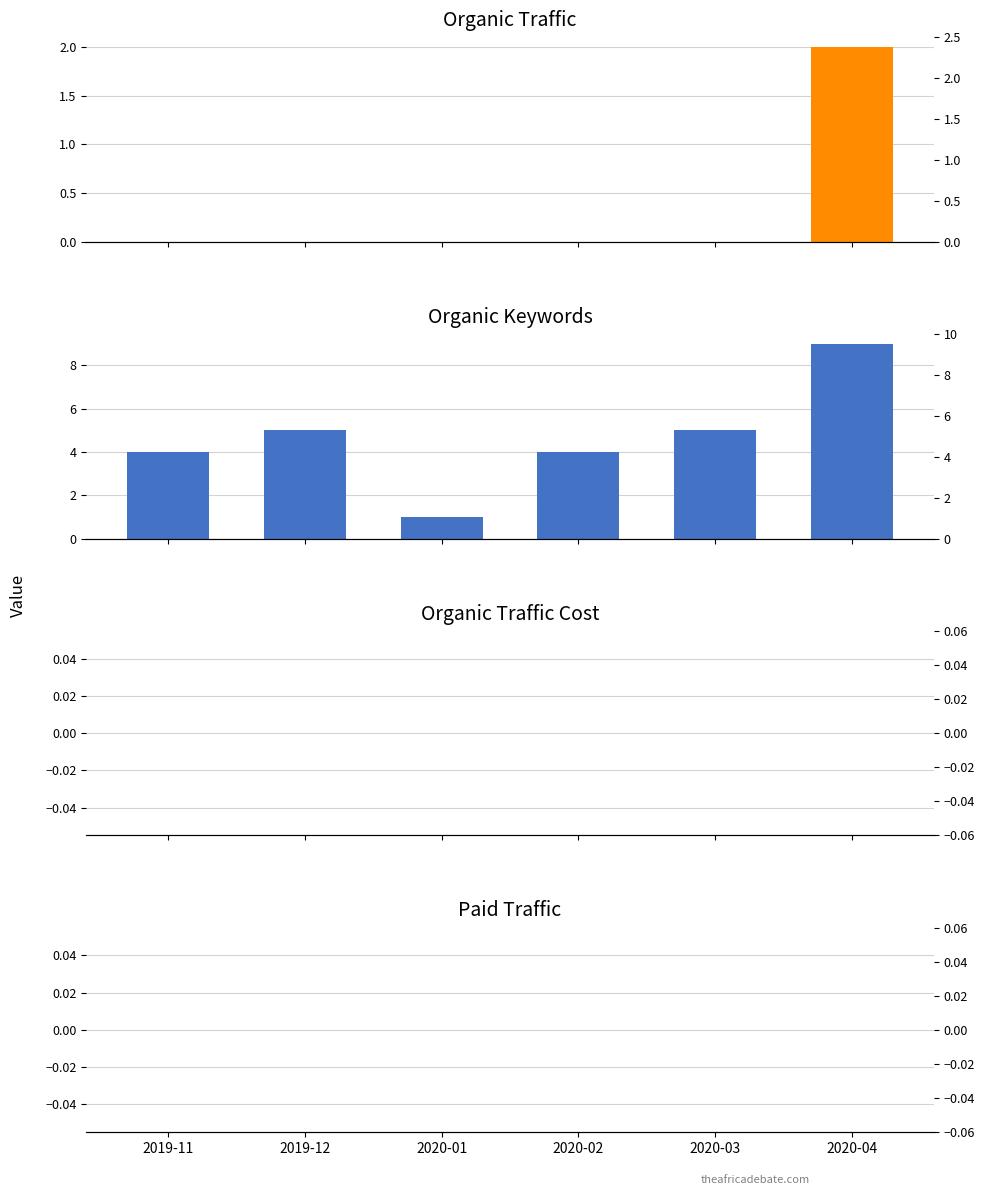

Which series has the largest total across all categories?

Organic Keywords